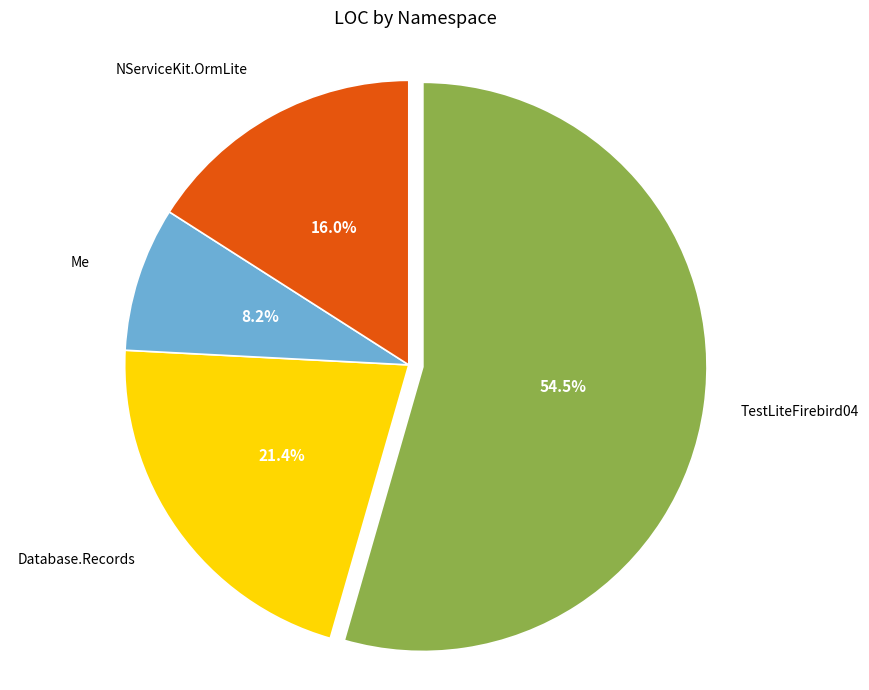

Which slice is the largest?

TestLiteFirebird04